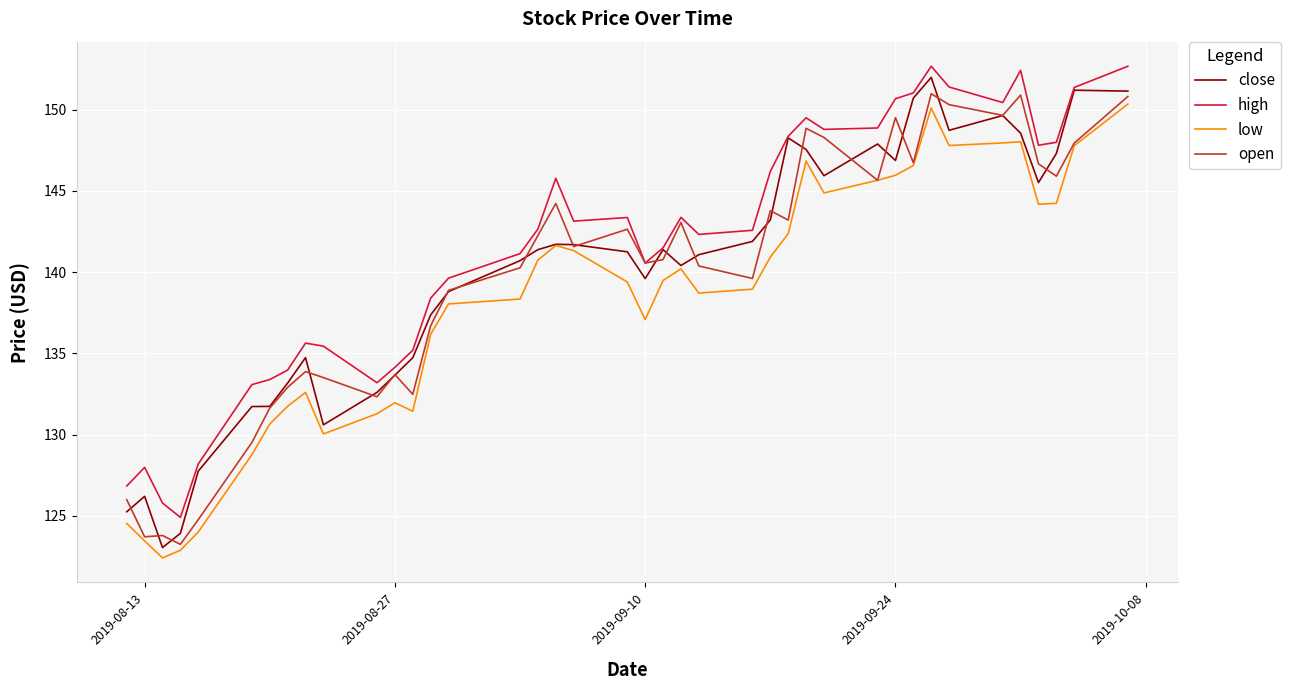

Which series has the largest total across all categories?

high